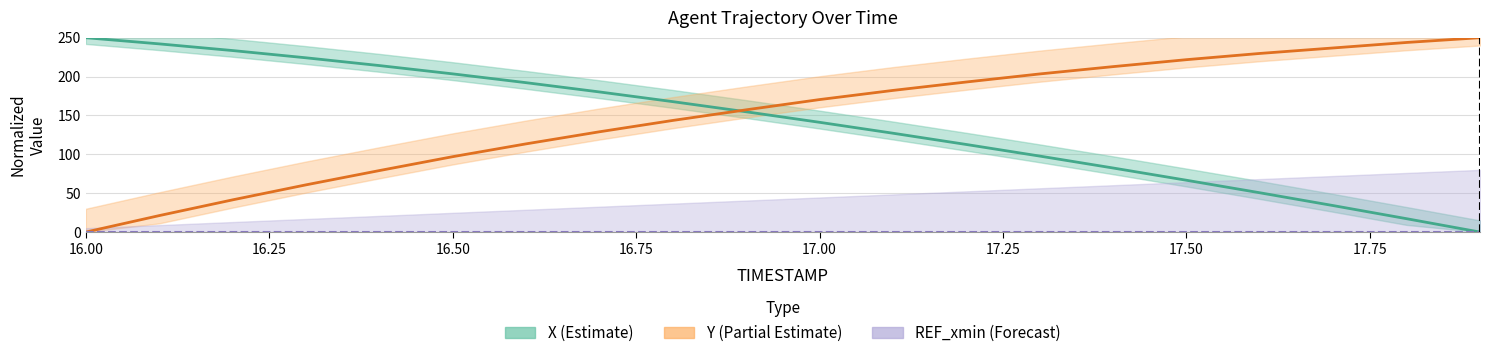

What is the average value of the X (Estimate) series?

139.6